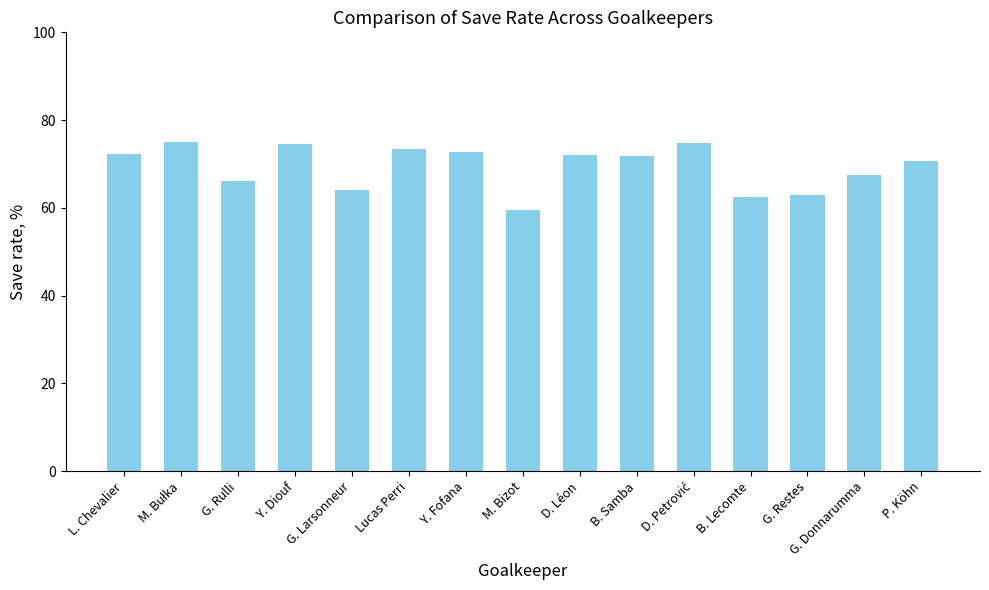

What is the sum of the values at Y. Fofana and G. Restes?

135.6